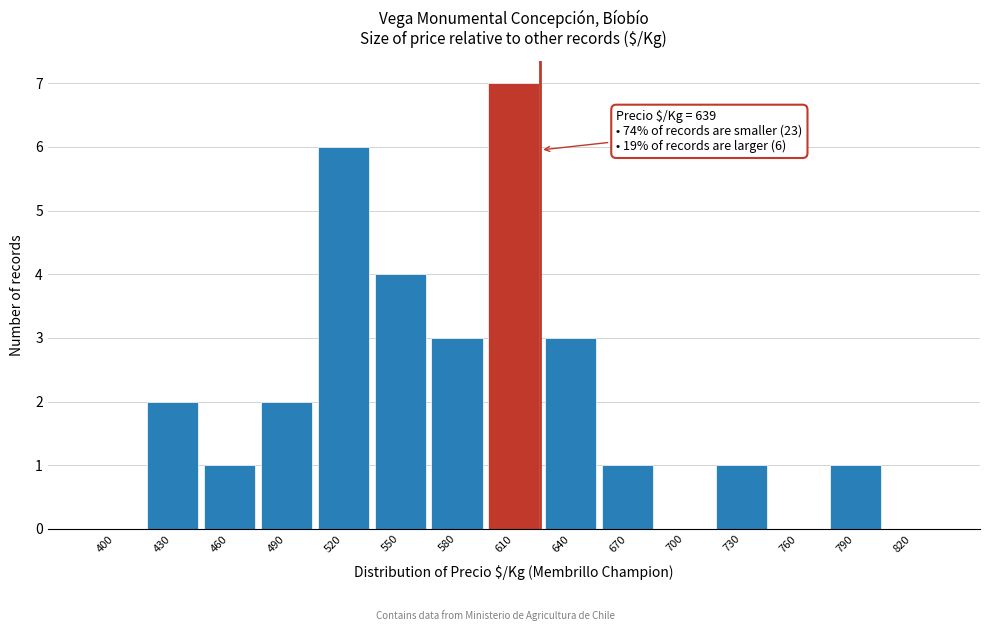

Reading left to right, transcribe all the data shown in this chart.

400=0	430=2	460=1	490=2	520=6	550=4	580=3	610=7	640=3	670=1	700=0	730=1	760=0	790=1	820=0